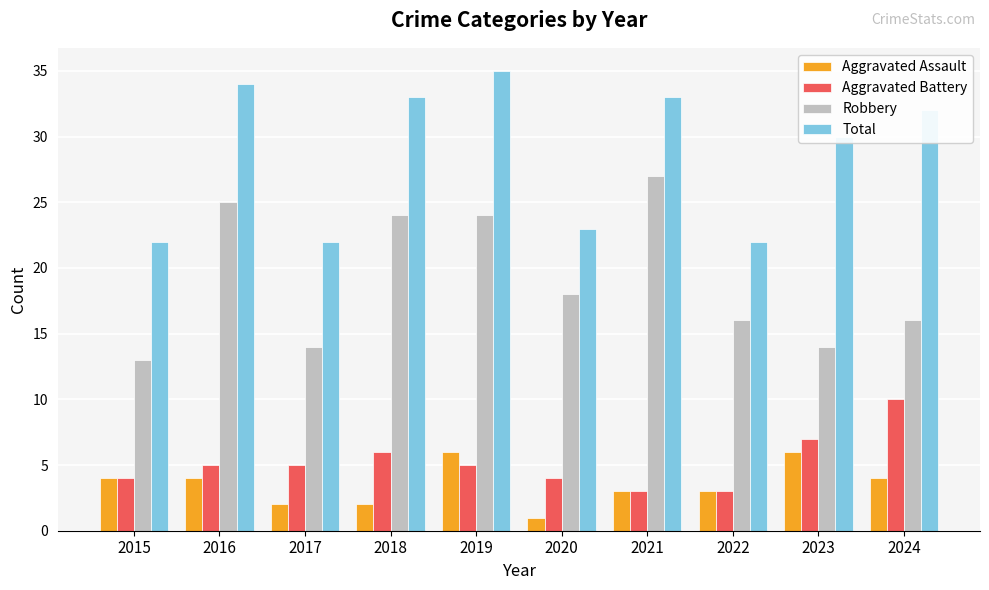

At 2020, list the series in order from smallest to largest.

Aggravated Assault, Aggravated Battery, Robbery, Total